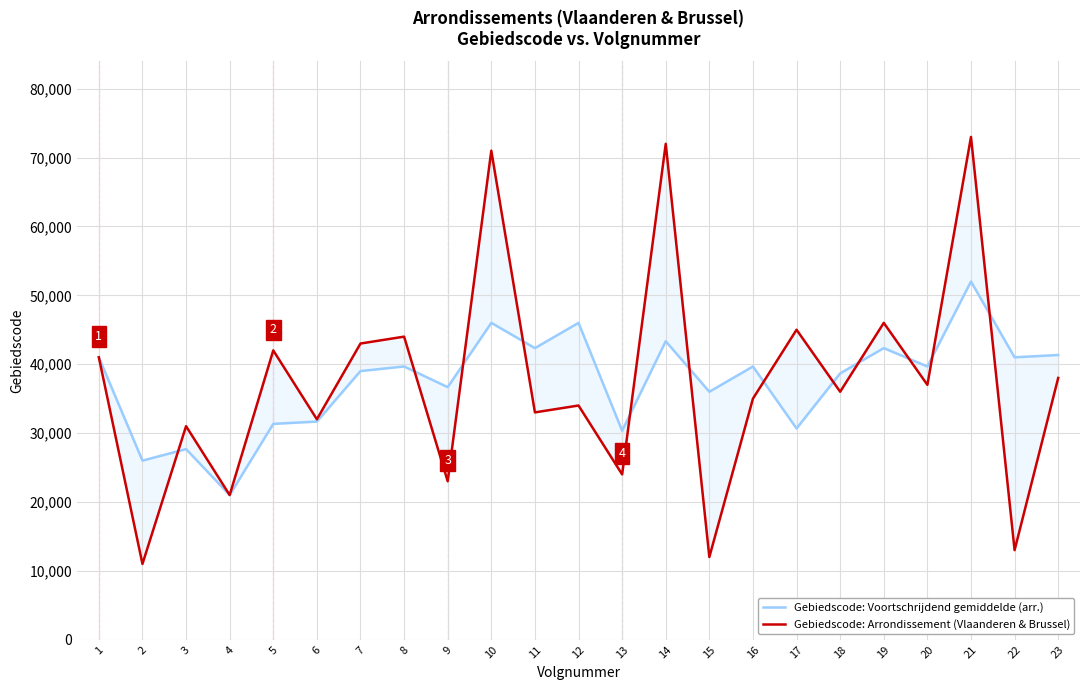

Which series has the largest total across all categories?

Gebiedscode: Voortschrijdend gemiddelde (arr.)